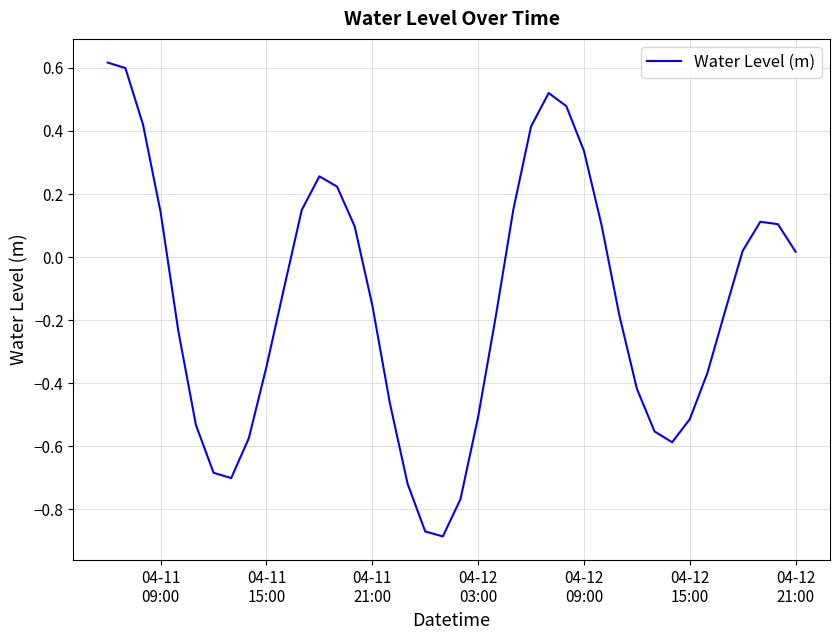

What is the difference between the maximum and minimum values?

1.5